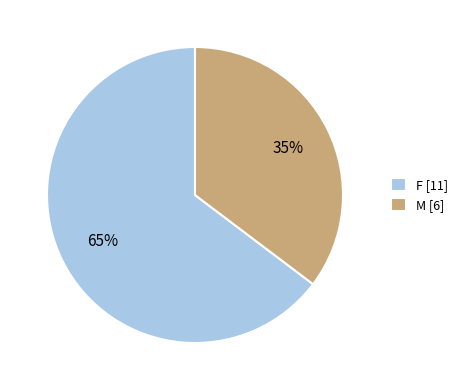

Do M [6] and F [11] together represent more than half of the pie?

Yes